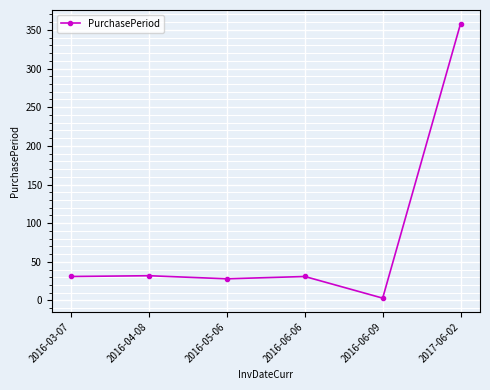

Between 2016-03-07 and 2017-06-02, which is larger?

2017-06-02